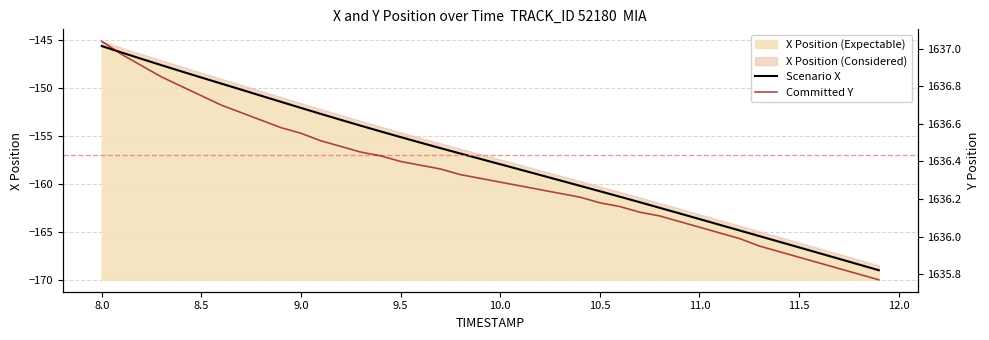

True or false: Committed Y and Scenario X cross at least once.

False